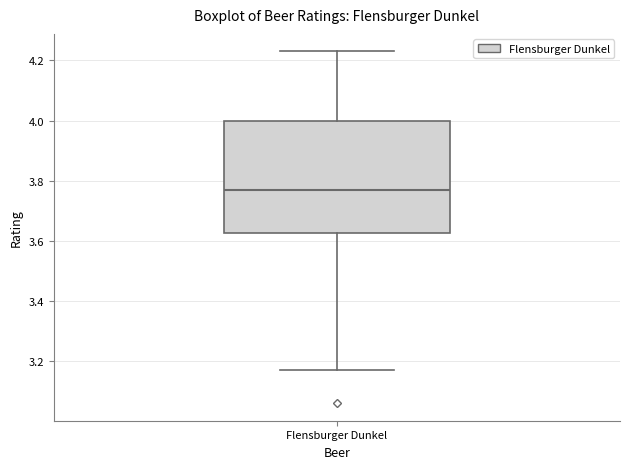

Where does the lower whisker of the box for Flensburger Dunkel end on the y-axis? The values are not printed on the chart, so give them approximately, as read against the axis.

3.18